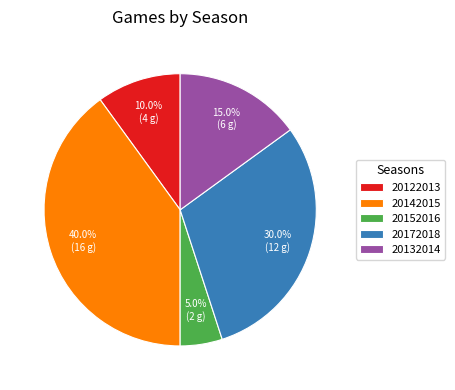

Is there a majority slice in this chart?

No